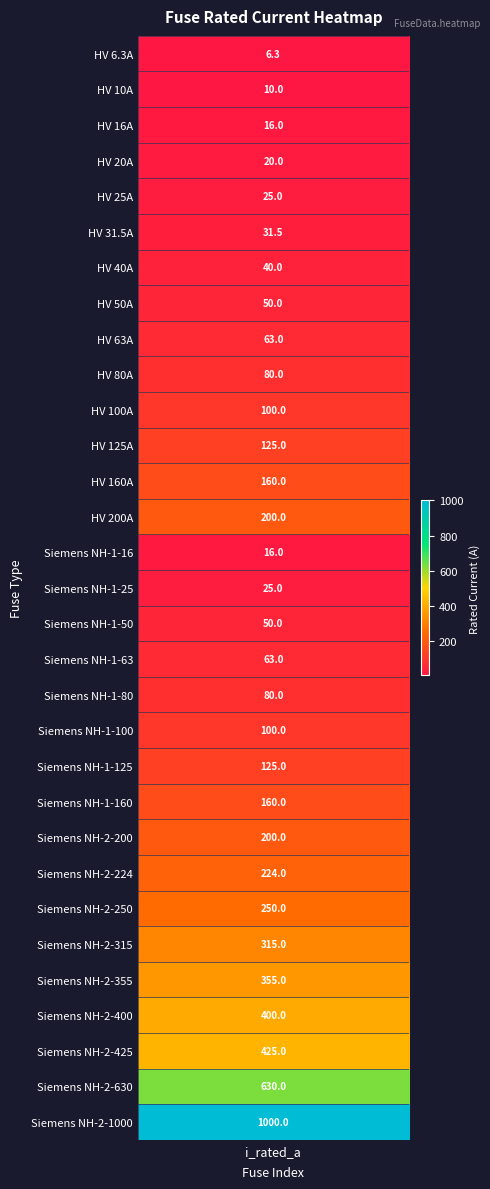

What is the difference between the maximum and second lowest values?

990.0